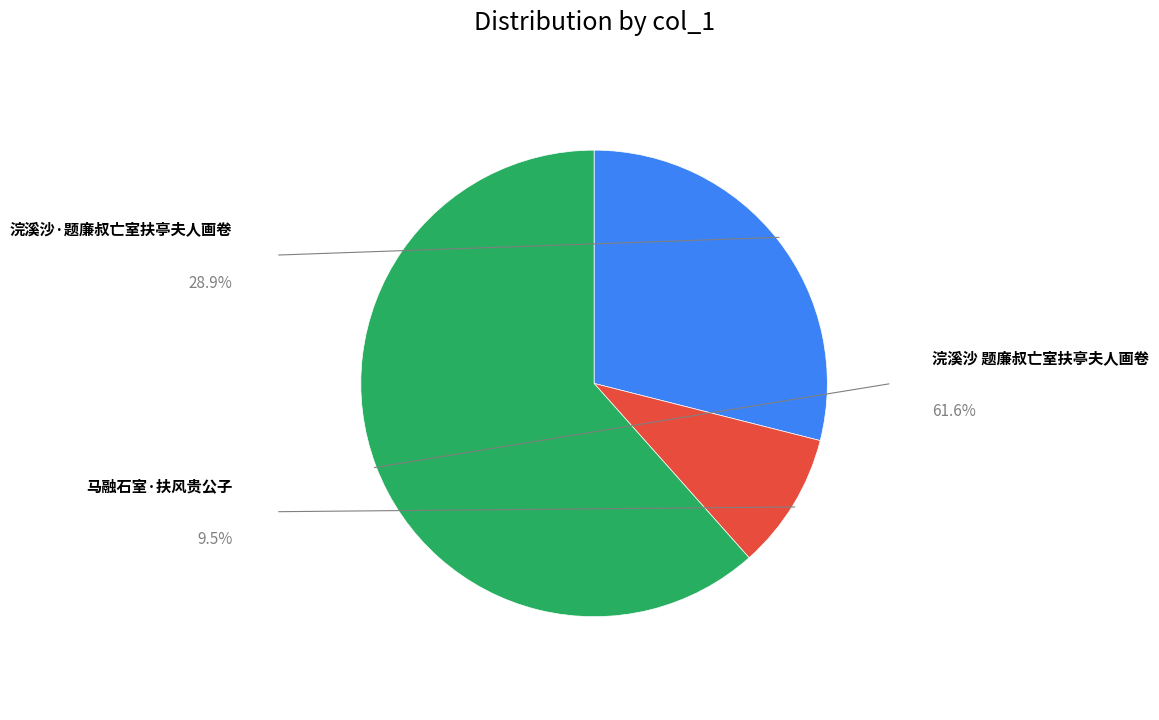

What is the change in value from 浣溪沙·题廉叔亡室扶亭夫人画卷 to 浣溪沙 题廉叔亡室扶亭夫人画卷?

+405712